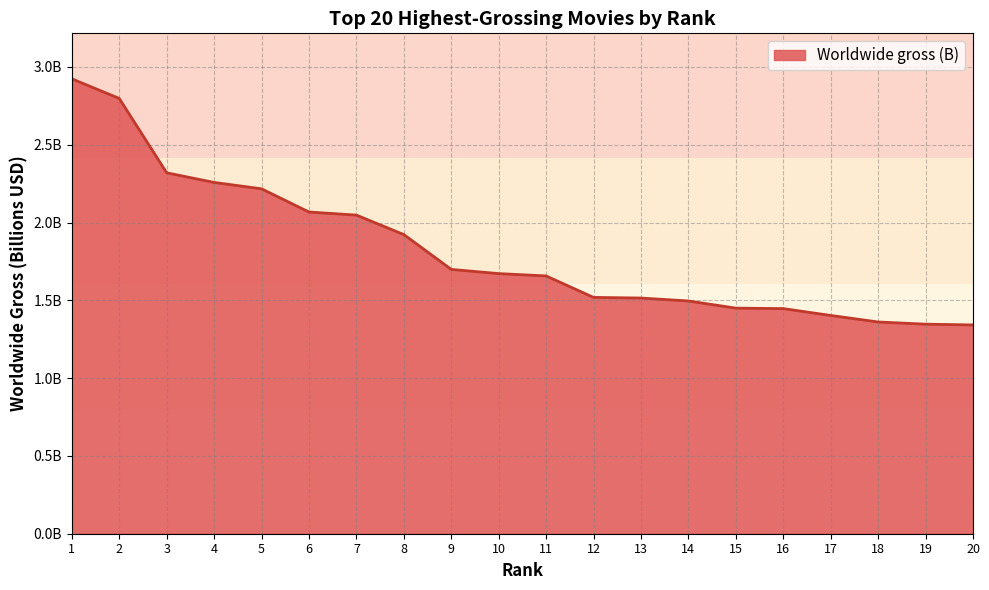

Does the chart have visible grid lines?

Yes